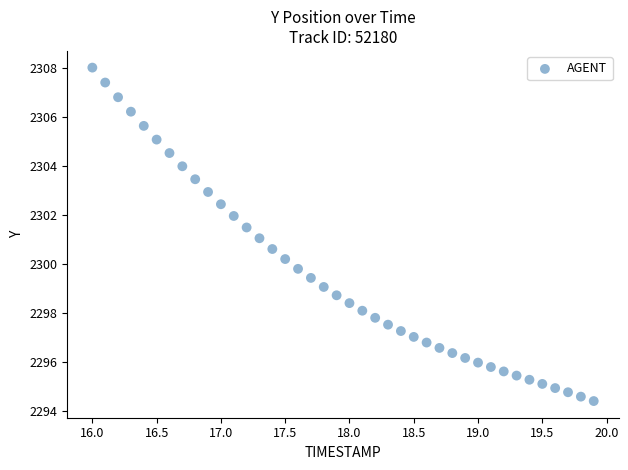

What is the range of X values (max minus min)?

3.9